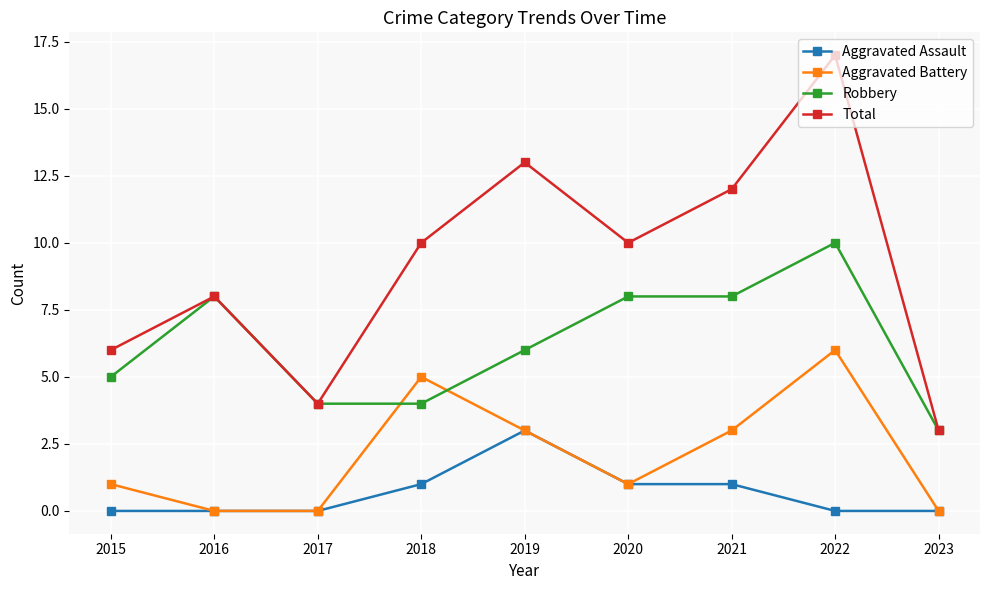

At how many categories does at least one series exceed 0?

9